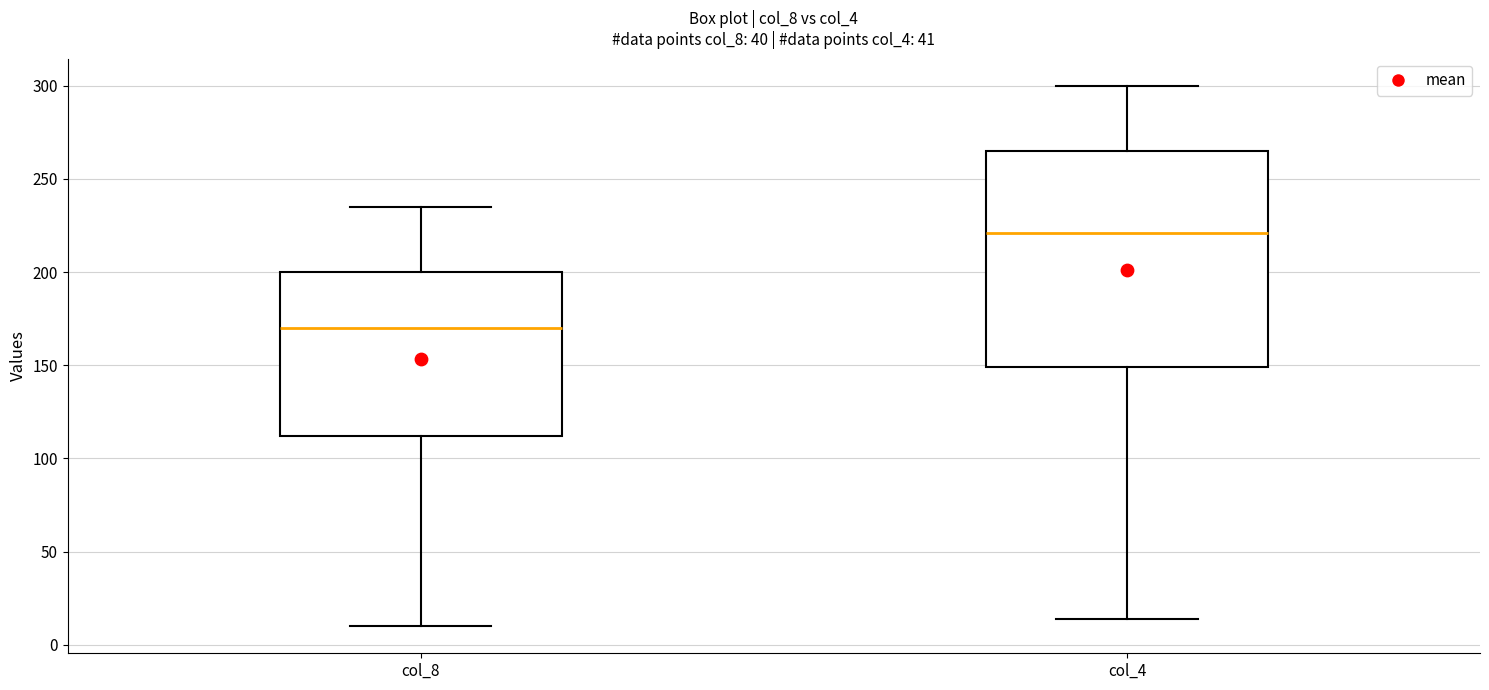

Reading left to right, transcribe this box plot: for each box, give where its median line is, the range the box spans, and where its two whiskers end, as read against the y-axis. The values are not printed on the chart, so give them approximately, as read against the axis.

col_8: median 170, box 110 to 200, whiskers 10 to 235
col_4: median 220, box 150 to 265, whiskers 15 to 300